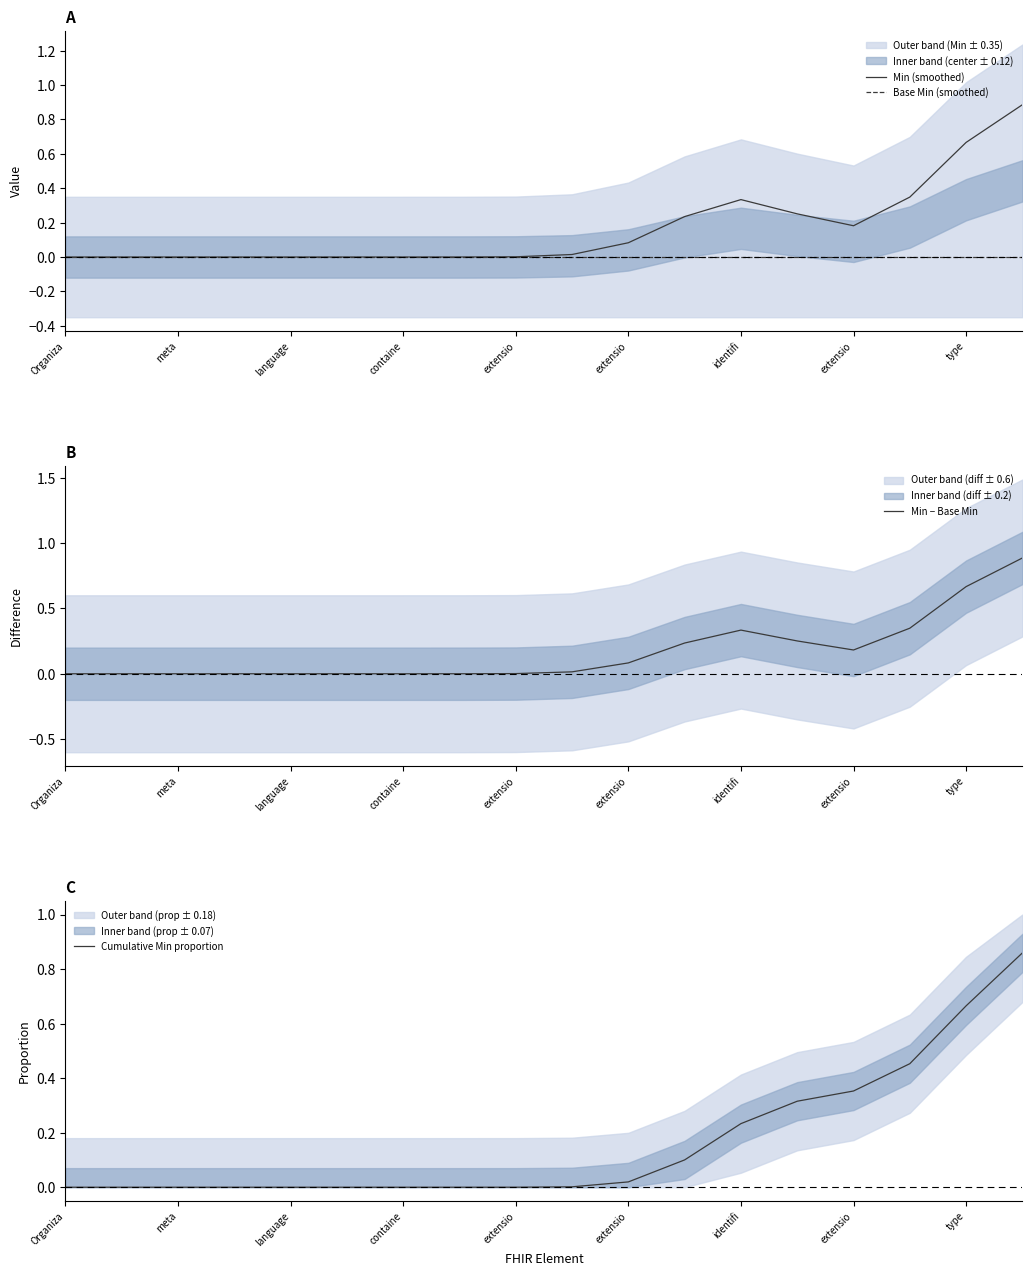

Does the chart have visible grid lines?

No